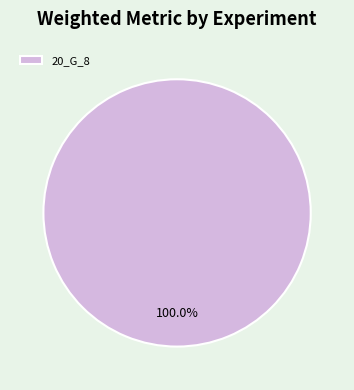

Rank the categories by value from highest to lowest.

20_G_8